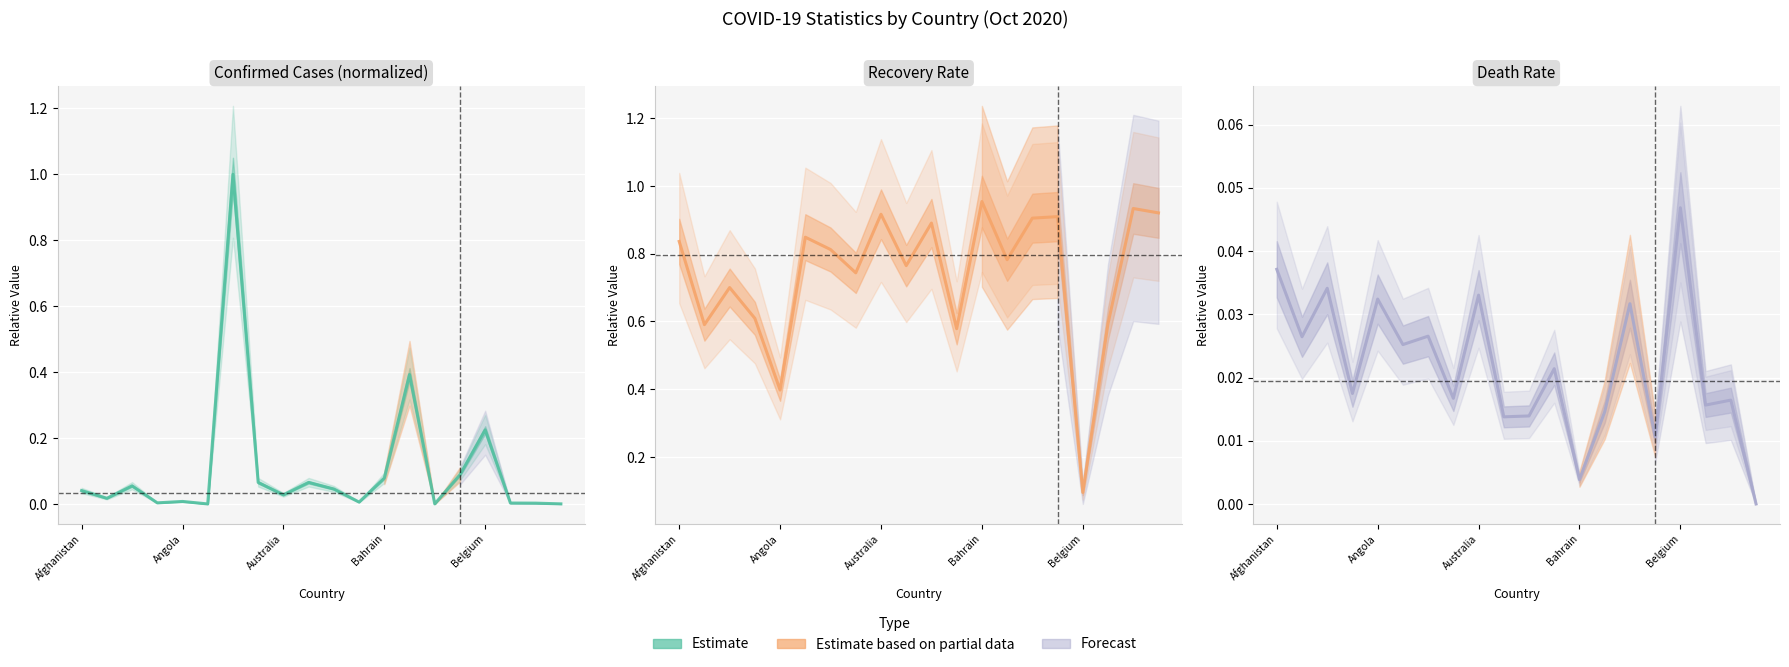

At which category is the sum across all series the highest?

6